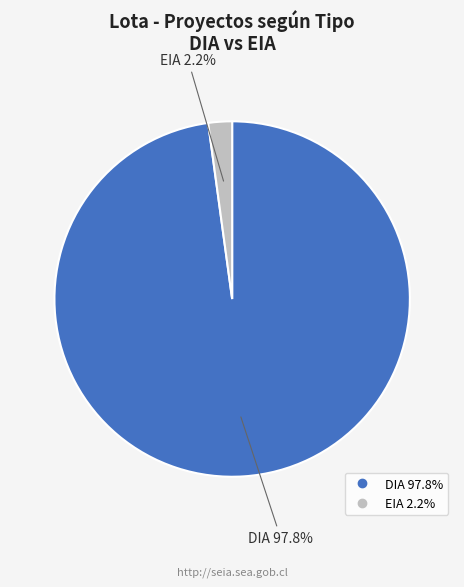

To the nearest percent, what is the difference between the largest and smallest slice percentages?

96%